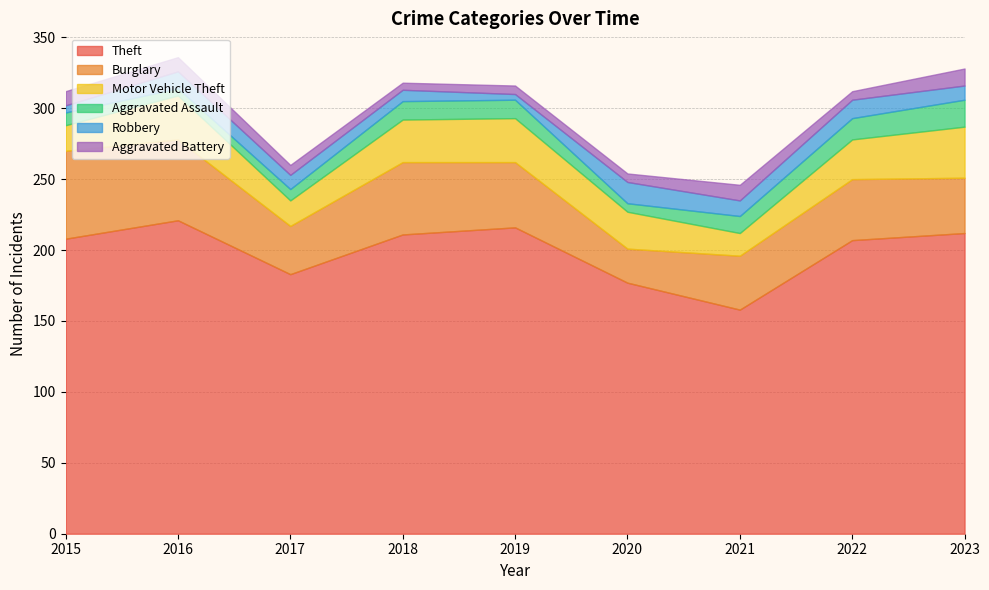

The value of Theft at 2016 is 221. True or false?

True